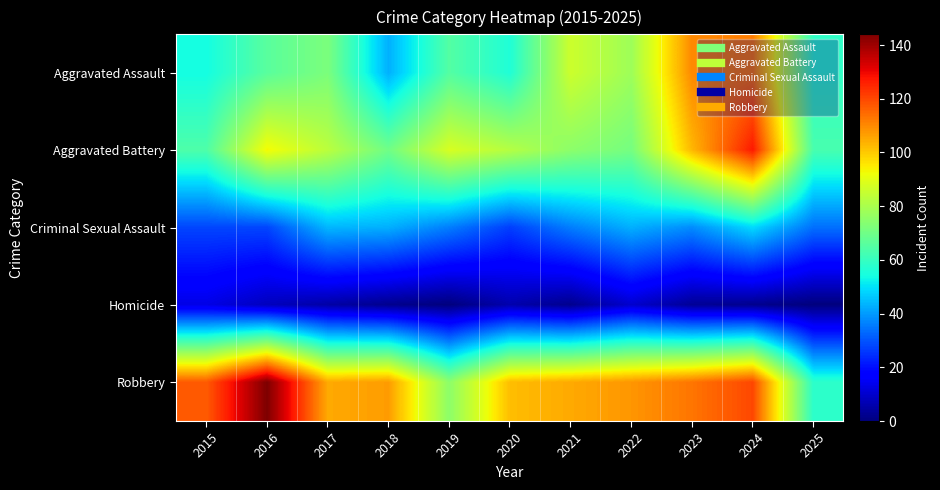

Reading right to left, what are all the values shown in this chart?

Aggravated Assault: 2025=59	2024=112	2023=110	2022=78	2021=86	2020=56	2019=65	2018=43	2017=72	2016=66	2015=54
Aggravated Battery: 2025=63	2024=127	2023=103	2022=71	2021=75	2020=82	2019=88	2018=70	2017=83	2016=93	2015=64
Criminal Sexual Assault: 2025=34	2024=49	2023=38	2022=43	2021=36	2020=27	2019=36	2018=43	2017=44	2016=28	2015=28
Homicide: 2025=0	2024=2	2023=3	2022=10	2021=2	2020=6	2019=0	2018=2	2017=5	2016=8	2015=13
Robbery: 2025=58	2024=120	2023=113	2022=108	2021=105	2020=102	2019=75	2018=107	2017=105	2016=144	2015=117